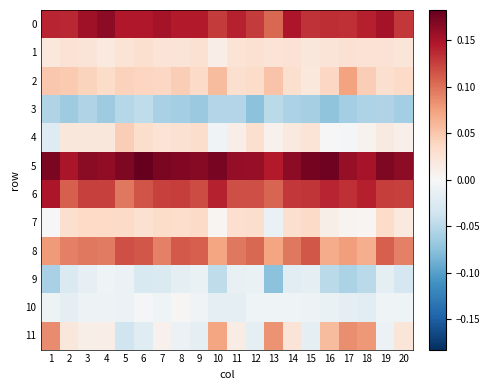

Reading left to right, what are all the values shown in this chart?

0: 1=0.1	2=0.1	3=0.2	4=0.2	5=0.1	6=0.1	7=0.2	8=0.1	9=0.1	10=0.1	11=0.1	12=0.1	13=0.1	14=0.1	15=0.1	16=0.1	17=0.1	18=0.1	19=0.2	20=0.1
1: 1=0.0	2=0.0	3=0.0	4=0.0	5=0.0	6=0.0	7=0.0	8=0.0	9=0.0	10=0.0	11=0.0	12=0.0	13=0.0	14=0.0	15=0.0	16=0.0	17=0.0	18=0.0	19=0.0	20=0.0
2: 1=0.0	2=0.0	3=0.0	4=0.0	5=0.0	6=0.0	7=0.0	8=0.0	9=0.0	10=0.1	11=0.0	12=0.0	13=0.1	14=0.0	15=0.0	16=0.0	17=0.1	18=0.0	19=0.0	20=0.0
3: 1=-0.1	2=-0.1	3=-0.1	4=-0.1	5=-0.1	6=-0.0	7=-0.1	8=-0.1	9=-0.1	10=-0.1	11=-0.1	12=-0.1	13=-0.0	14=-0.1	15=-0.1	16=-0.1	17=-0.1	18=-0.1	19=-0.1	20=-0.1
4: 1=-0.0	2=0.0	3=0.0	4=0.0	5=0.0	6=0.0	7=0.0	8=0.0	9=0.0	10=-0.0	11=0.0	12=0.0	13=0.0	14=0.0	15=0.0	16=-0.0	17=-0.0	18=0.0	19=0.0	20=0.0
5: 1=0.2	2=0.1	3=0.2	4=0.2	5=0.2	6=0.2	7=0.2	8=0.2	9=0.2	10=0.2	11=0.2	12=0.2	13=0.1	14=0.2	15=0.2	16=0.2	17=0.2	18=0.2	19=0.2	20=0.2
6: 1=0.1	2=0.1	3=0.1	4=0.1	5=0.1	6=0.1	7=0.1	8=0.1	9=0.1	10=0.1	11=0.1	12=0.1	13=0.1	14=0.1	15=0.1	16=0.1	17=0.1	18=0.1	19=0.1	20=0.1
7: 1=-0.0	2=0.0	3=0.0	4=0.0	5=0.0	6=0.0	7=0.0	8=0.0	9=0.0	10=0.0	11=0.0	12=0.0	13=-0.0	14=0.0	15=0.0	16=0.0	17=0.0	18=0.0	19=0.0	20=0.0
8: 1=0.1	2=0.1	3=0.1	4=0.1	5=0.1	6=0.1	7=0.1	8=0.1	9=0.1	10=0.1	11=0.1	12=0.1	13=0.1	14=0.1	15=0.1	16=0.1	17=0.1	18=0.1	19=0.1	20=0.1
9: 1=-0.1	2=-0.0	3=-0.0	4=-0.0	5=-0.0	6=-0.0	7=-0.0	8=-0.0	9=-0.0	10=-0.0	11=-0.0	12=-0.0	13=-0.1	14=-0.0	15=-0.0	16=-0.0	17=-0.1	18=-0.0	19=-0.0	20=-0.0
10: 1=-0.0	2=-0.0	3=-0.0	4=-0.0	5=-0.0	6=-0.0	7=-0.0	8=0.0	9=-0.0	10=-0.0	11=-0.0	12=-0.0	13=-0.0	14=-0.0	15=-0.0	16=-0.0	17=-0.0	18=-0.0	19=-0.0	20=-0.0
11: 1=0.1	2=0.0	3=0.0	4=0.0	5=-0.0	6=-0.0	7=0.0	8=-0.0	9=-0.0	10=0.1	11=0.0	12=-0.0	13=0.1	14=0.0	15=-0.0	16=0.1	17=0.1	18=0.1	19=-0.0	20=0.0